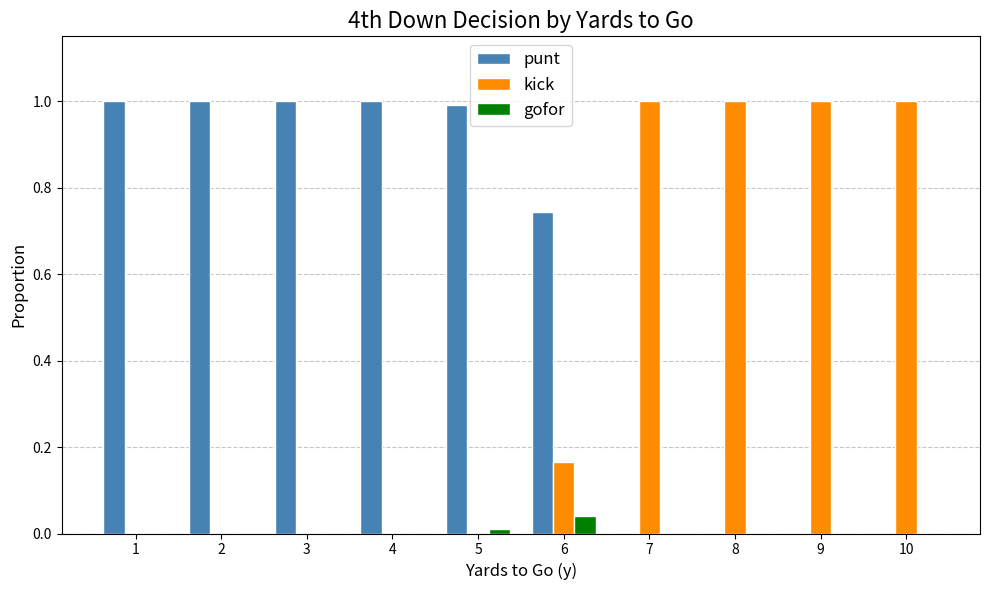

Is the value of kick at 6 greater than the value of gofor at 9?

Yes